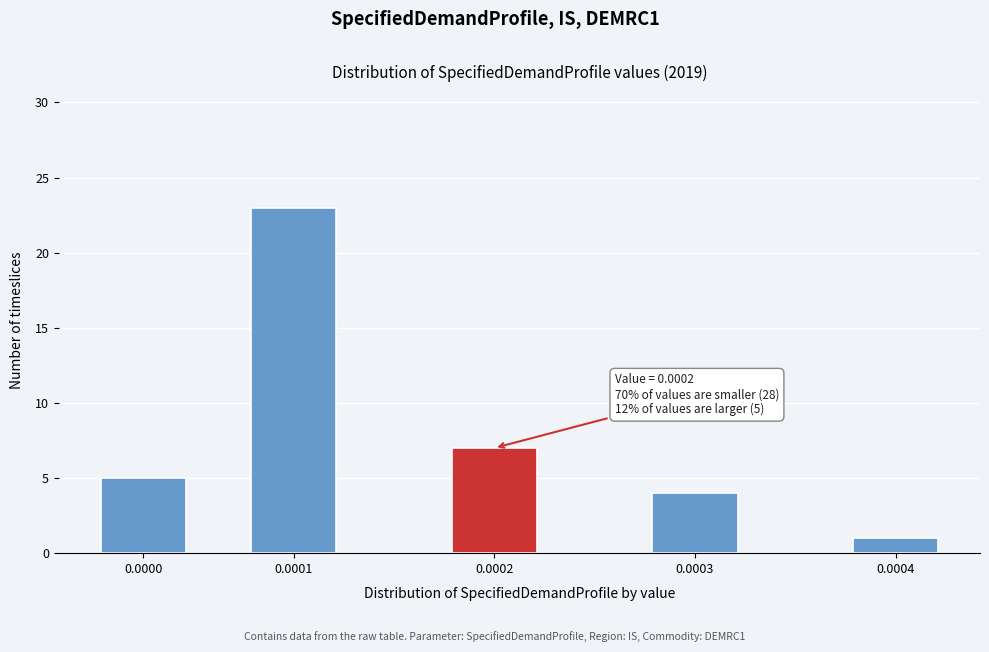

Reading left to right, transcribe all the data shown in this chart.

5	23	7	4	1